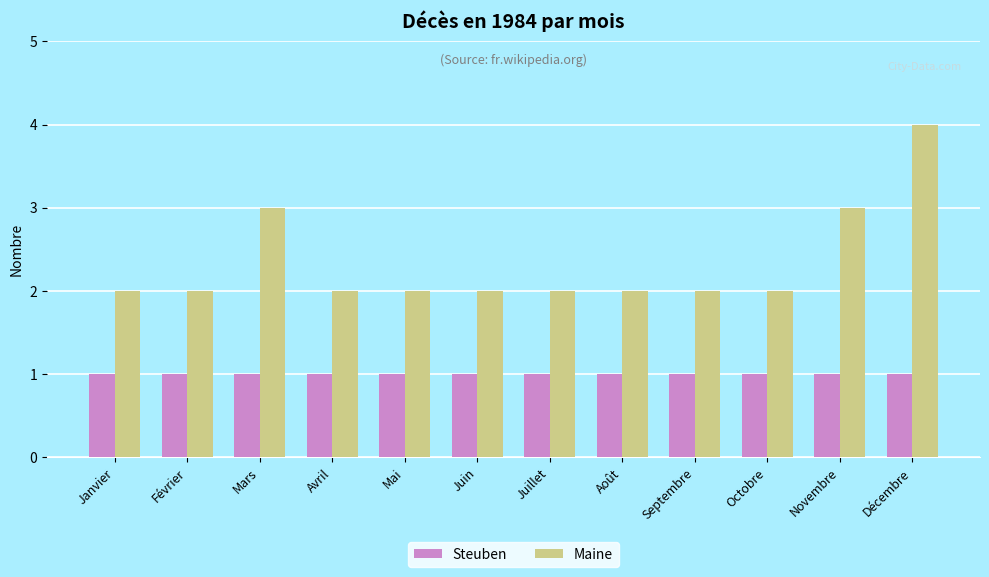

List the series in order of their peak value, lowest first.

Steuben, Maine